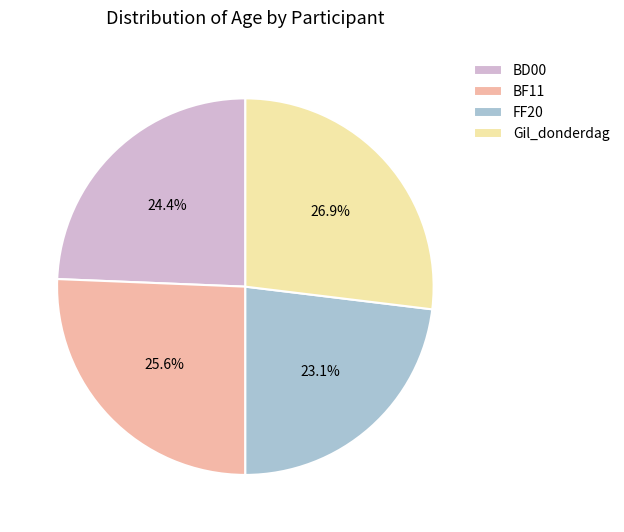

Does FF20 represent more than half of the total?

No